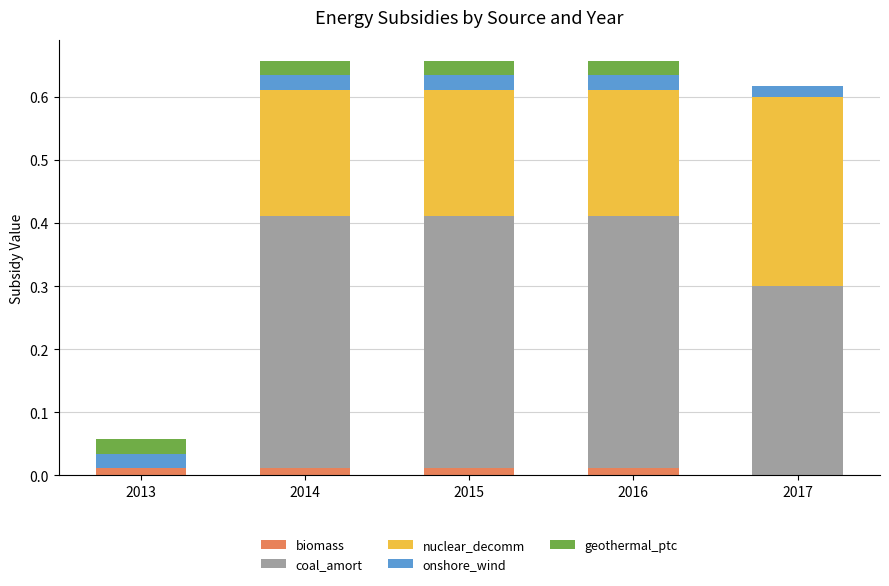

Is it true that biomass equals 0.0 at 2017?

True